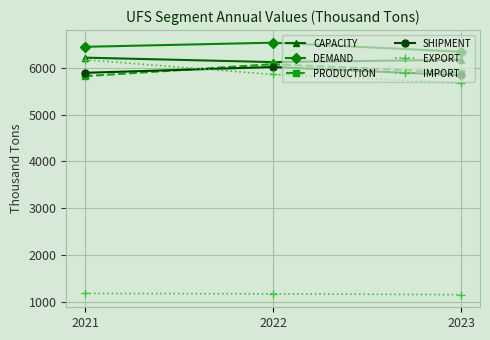

List the labels in order of PRODUCTION value, largest first.

2022, 2023, 2021